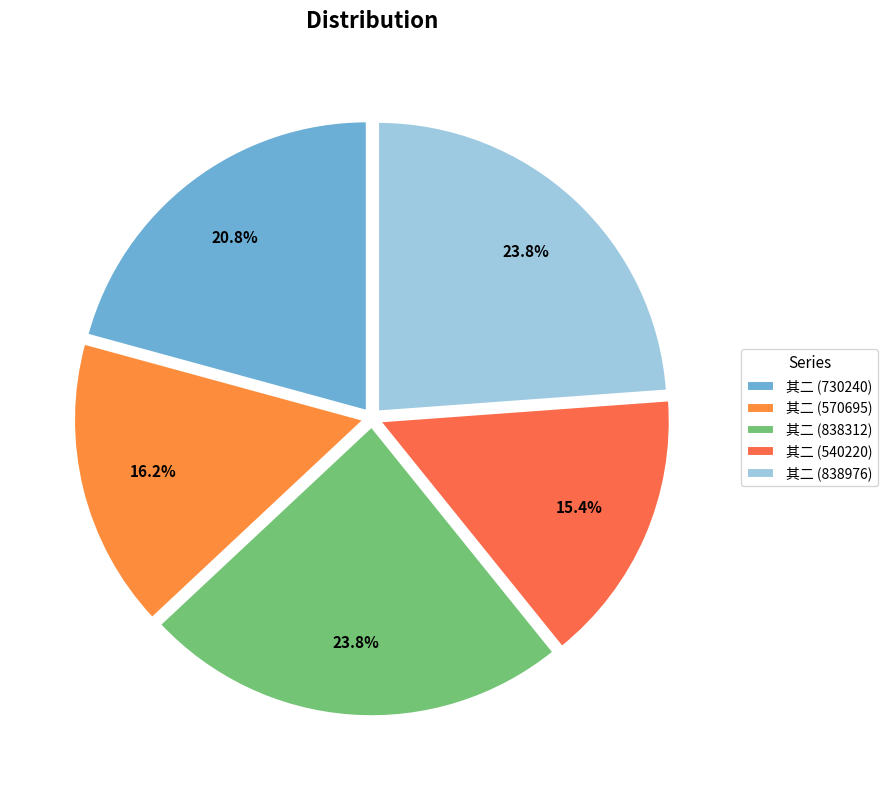

How many segments does this pie chart have?

5